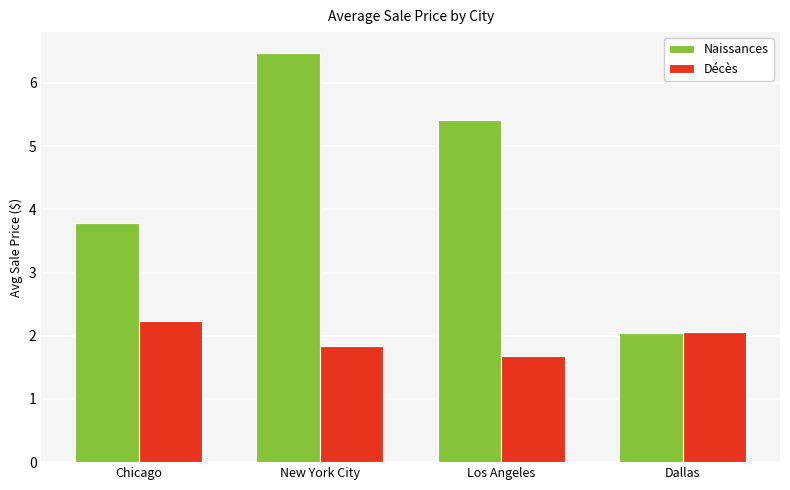

How many data points in Décès are above 2?

2